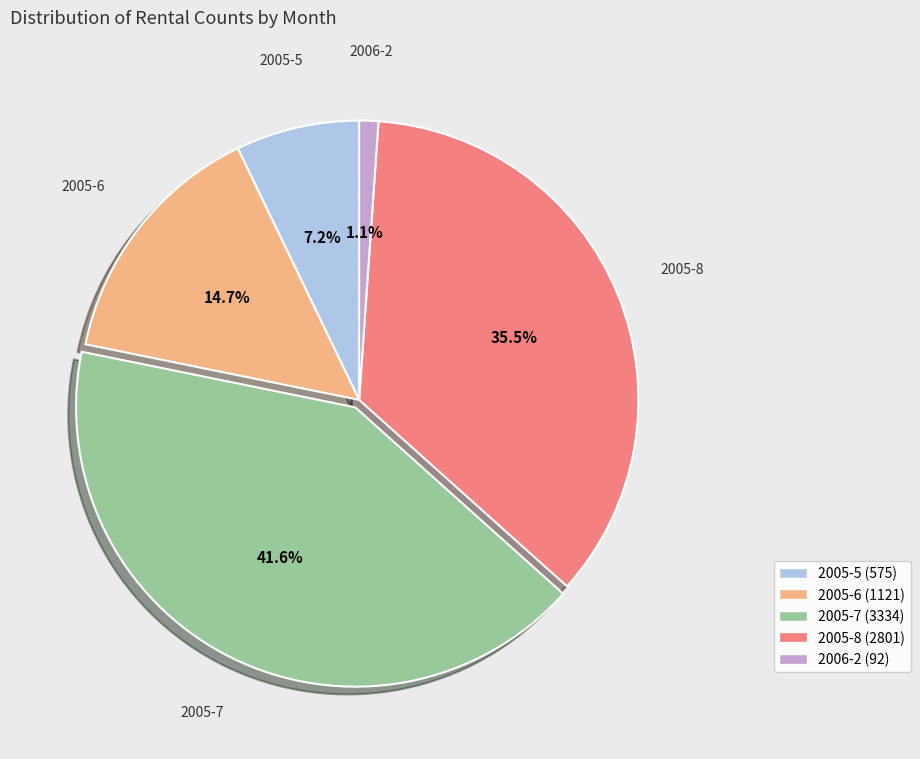

What is the ratio of the value at 2005-6 to the value at 2005-7?

0.4